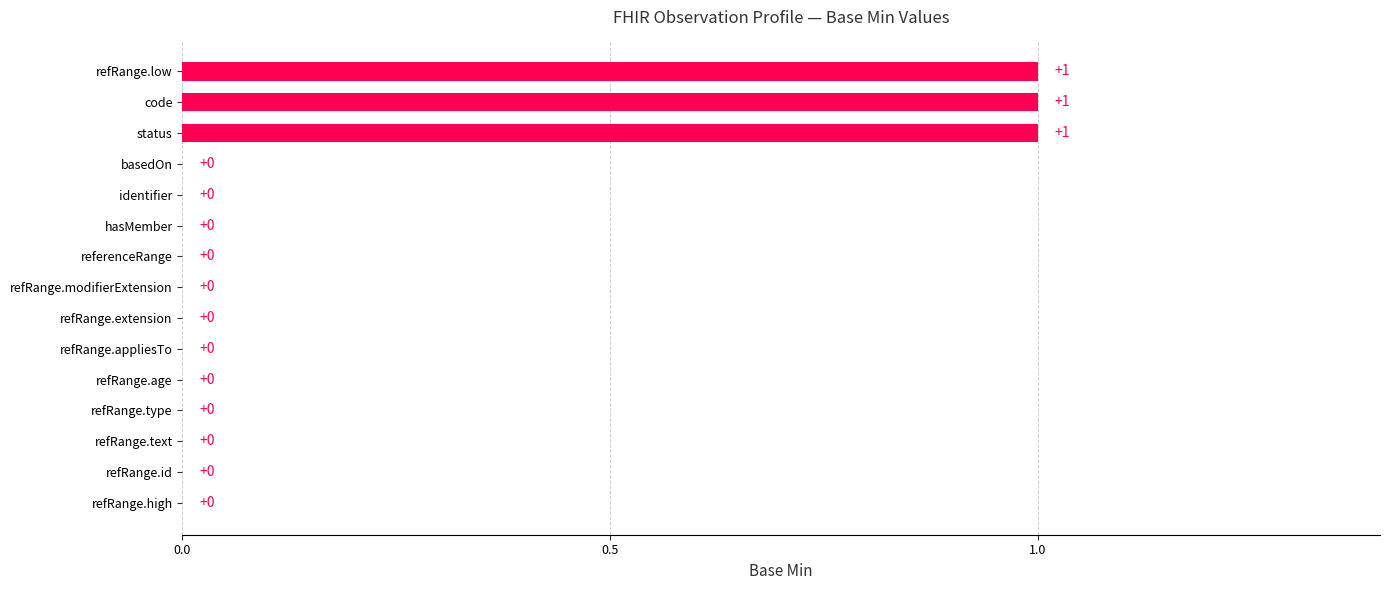

How many values are between 0 and 1?

15